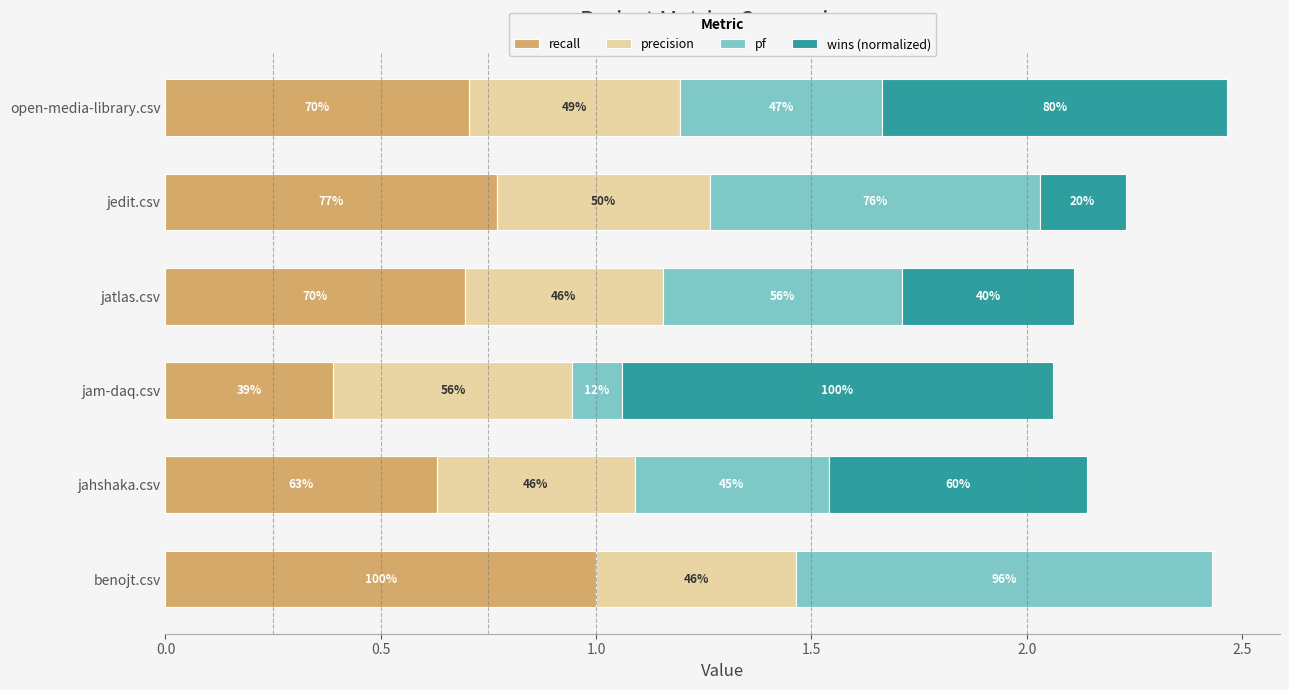

What are all the series names shown in the legend?

recall, precision, pf, wins (normalized)